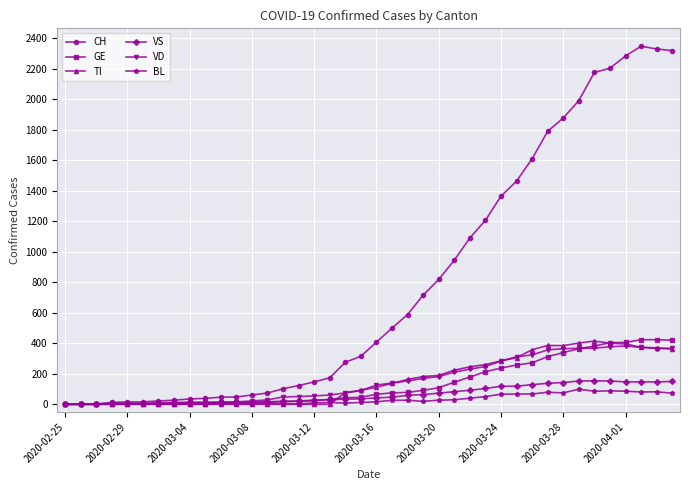

What is the maximum value shown in the chart?

2349